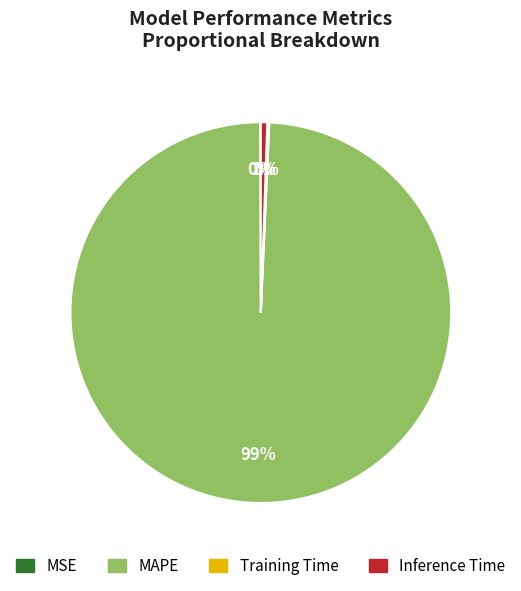

Do MAPE and Inference Time together represent more than half of the pie?

Yes